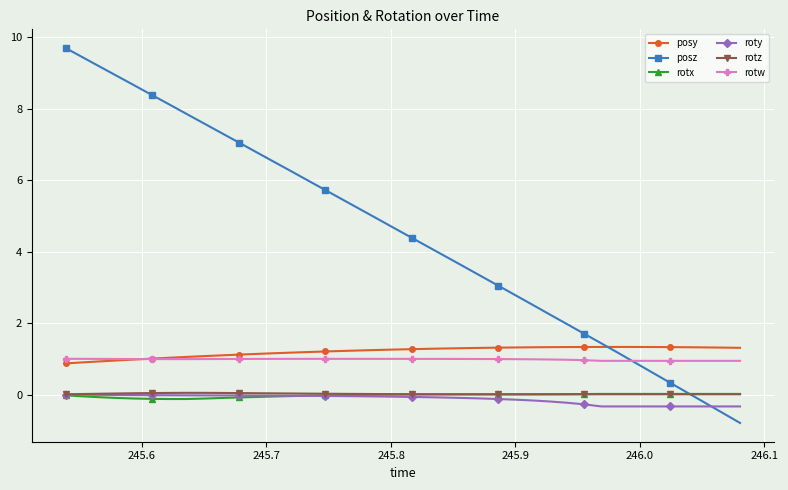

True or false: posz has more than 2 interior local peaks.

False